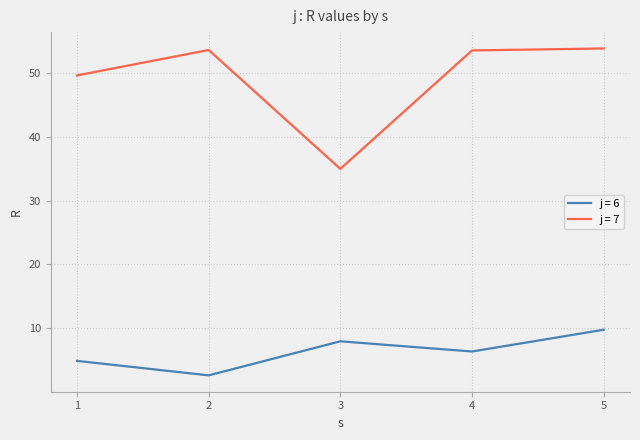

True or false: j = 6 has a value of 2.6 at 2.

True